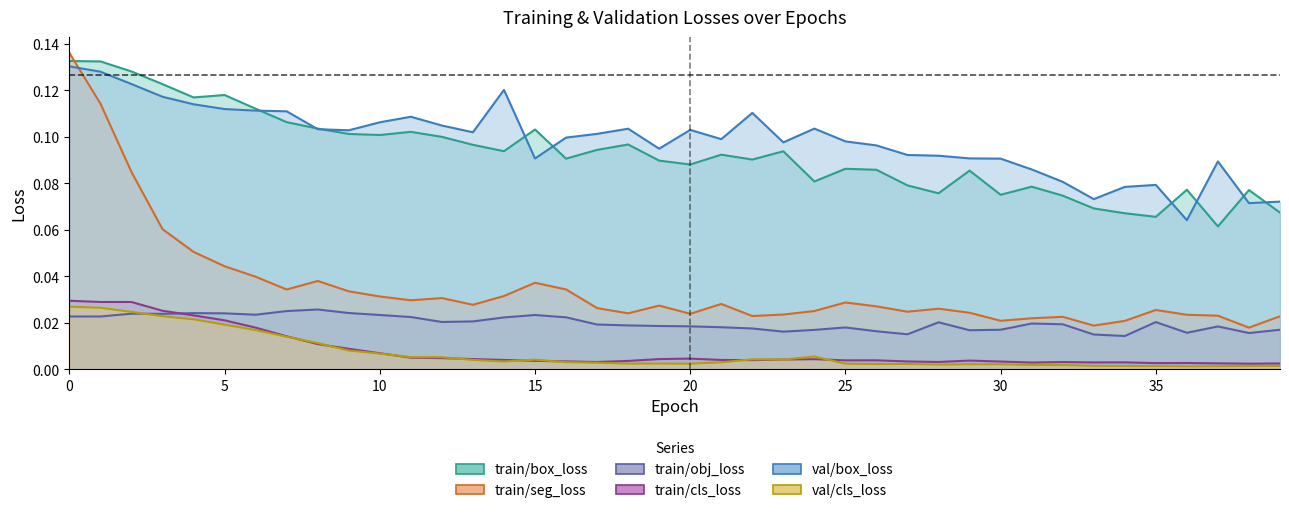

Reading left to right, extract all data points from this chart.

train/box_loss: 0.1	0.1	0.1	0.1	0.1	0.1	0.1	0.1	0.1	0.1	0.1	0.1	0.1	0.1	0.1	0.1	0.1	0.1	0.1	0.1	0.1	0.1	0.1	0.1	0.1	0.1	0.1	0.1	0.1	0.1	0.1	0.1	0.1	0.1	0.1	0.1	0.1	0.1	0.1	0.1
train/seg_loss: 0.1	0.1	0.1	0.1	0.1	0.0	0.0	0.0	0.0	0.0	0.0	0.0	0.0	0.0	0.0	0.0	0.0	0.0	0.0	0.0	0.0	0.0	0.0	0.0	0.0	0.0	0.0	0.0	0.0	0.0	0.0	0.0	0.0	0.0	0.0	0.0	0.0	0.0	0.0	0.0
train/obj_loss: 0.0	0.0	0.0	0.0	0.0	0.0	0.0	0.0	0.0	0.0	0.0	0.0	0.0	0.0	0.0	0.0	0.0	0.0	0.0	0.0	0.0	0.0	0.0	0.0	0.0	0.0	0.0	0.0	0.0	0.0	0.0	0.0	0.0	0.0	0.0	0.0	0.0	0.0	0.0	0.0
train/cls_loss: 0.0	0.0	0.0	0.0	0.0	0.0	0.0	0.0	0.0	0.0	0.0	0.0	0.0	0.0	0.0	0.0	0.0	0.0	0.0	0.0	0.0	0.0	0.0	0.0	0.0	0.0	0.0	0.0	0.0	0.0	0.0	0.0	0.0	0.0	0.0	0.0	0.0	0.0	0.0	0.0
val/box_loss: 0.1	0.1	0.1	0.1	0.1	0.1	0.1	0.1	0.1	0.1	0.1	0.1	0.1	0.1	0.1	0.1	0.1	0.1	0.1	0.1	0.1	0.1	0.1	0.1	0.1	0.1	0.1	0.1	0.1	0.1	0.1	0.1	0.1	0.1	0.1	0.1	0.1	0.1	0.1	0.1
val/cls_loss: 0.0	0.0	0.0	0.0	0.0	0.0	0.0	0.0	0.0	0.0	0.0	0.0	0.0	0.0	0.0	0.0	0.0	0.0	0.0	0.0	0.0	0.0	0.0	0.0	0.0	0.0	0.0	0.0	0.0	0.0	0.0	0.0	0.0	0.0	0.0	0.0	0.0	0.0	0.0	0.0